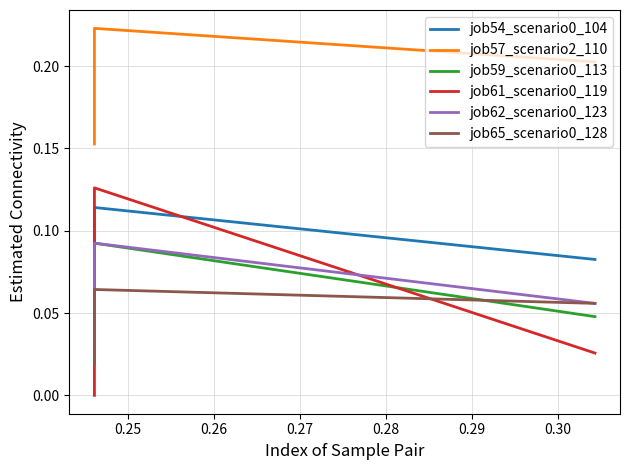

Does the chart display data point markers on the line(s)?

No